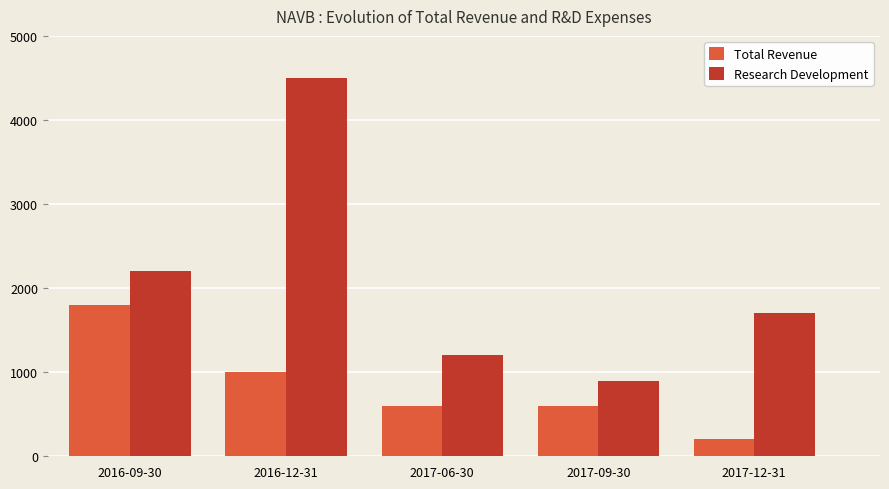

Which series has the largest total across all categories?

Research Development